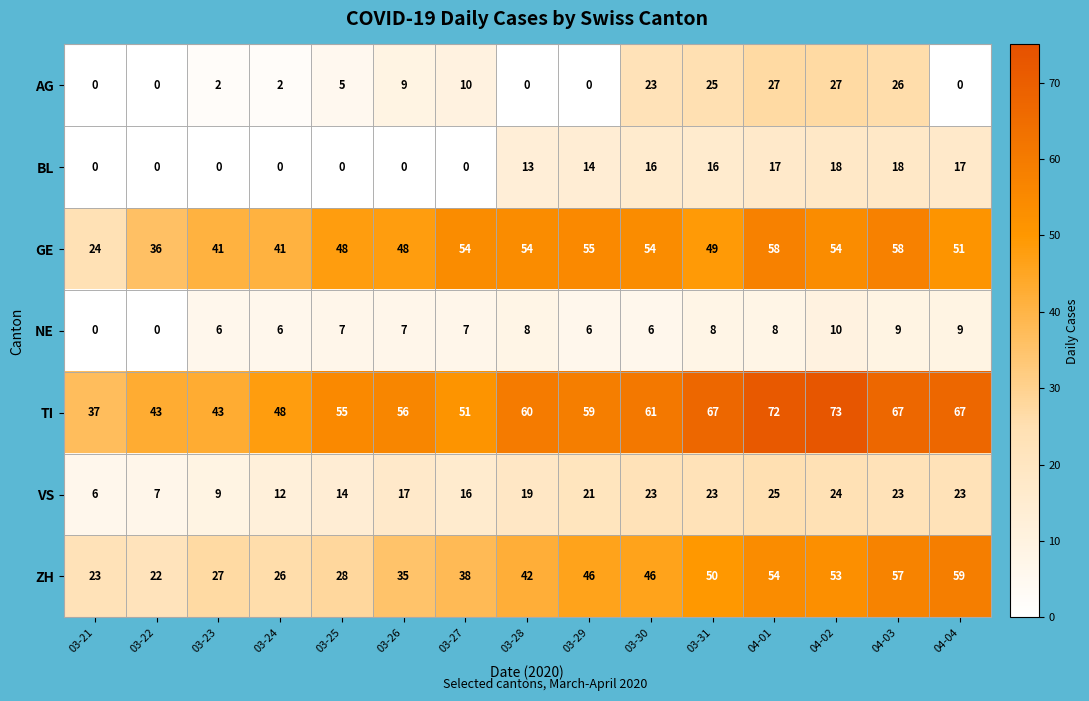

What is the approximate value of BL at 03-30?

16